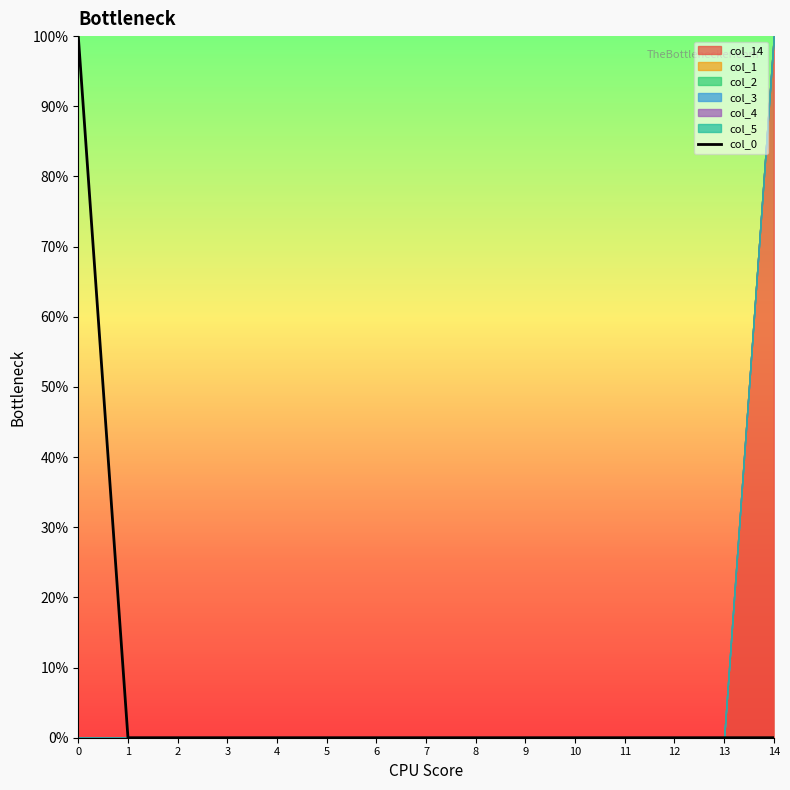

Between 8 and 12, which is larger?

8